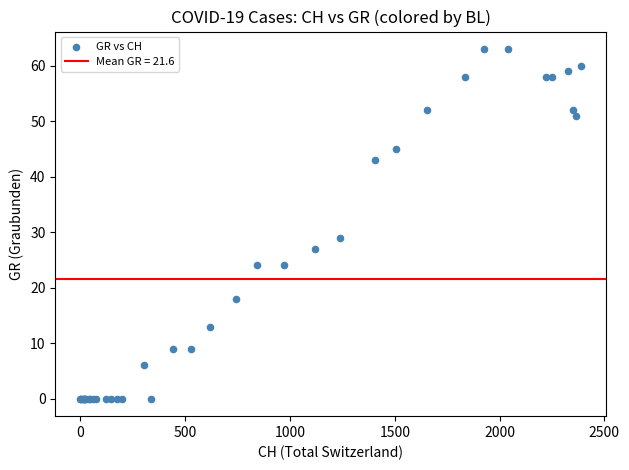

What Y value in the scatter plot is closest to 31?

29